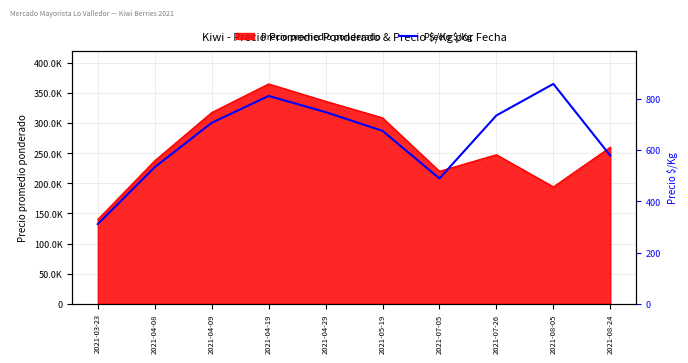

Where does the data first go above 706?

2021-04-19